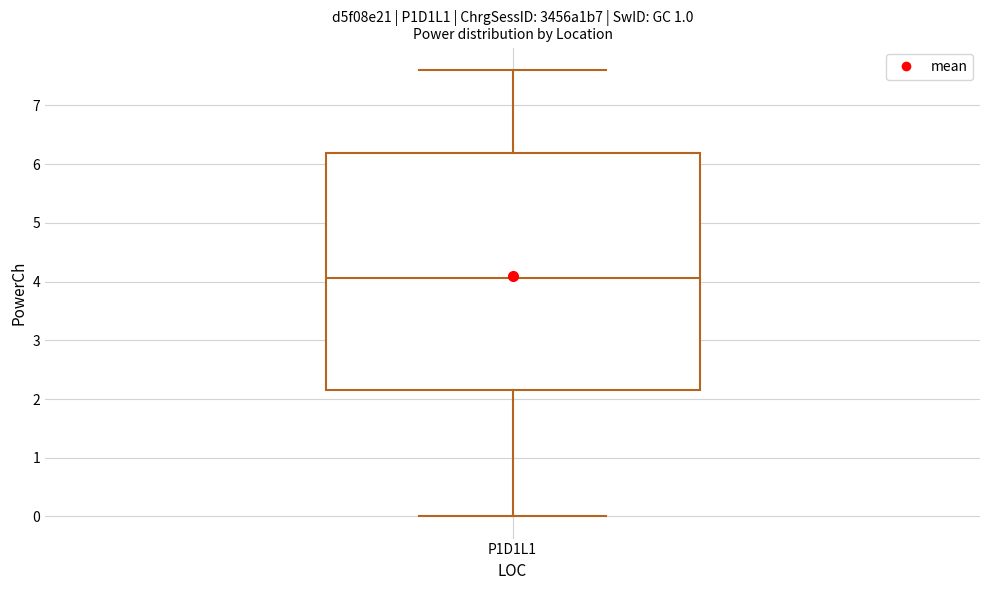

Read this box plot against the y-axis: the position of the median line, the range covered by the box, and the ends of both whiskers. The values are not printed on the chart, so give them approximately, as read against the axis.

median 4.1, box 2.2 to 6.2, whiskers 0.0 to 7.6